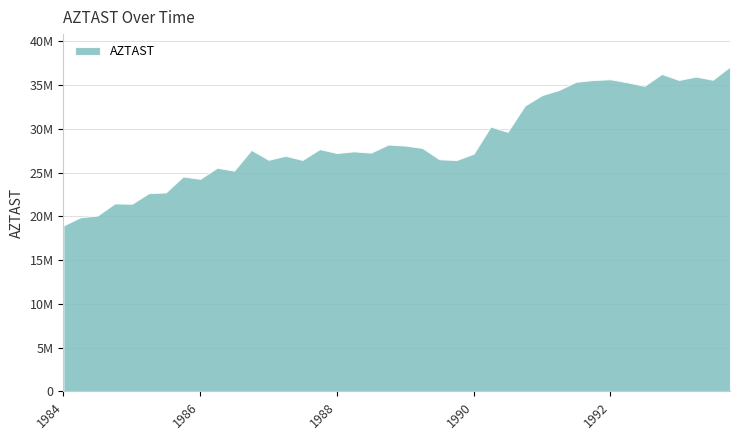

What is the maximum value shown in the chart?

37103567